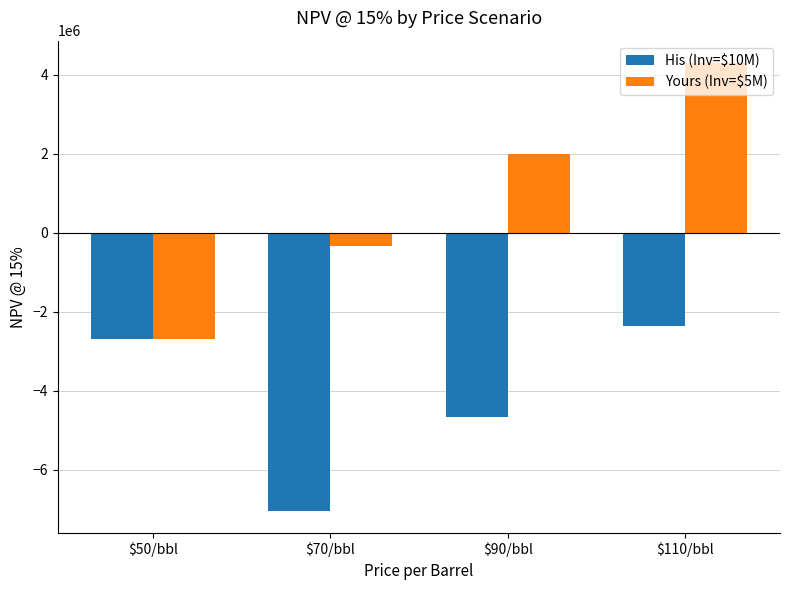

What value does the Yours (Inv=$5M) series have at $90/bbl?

1991564.2